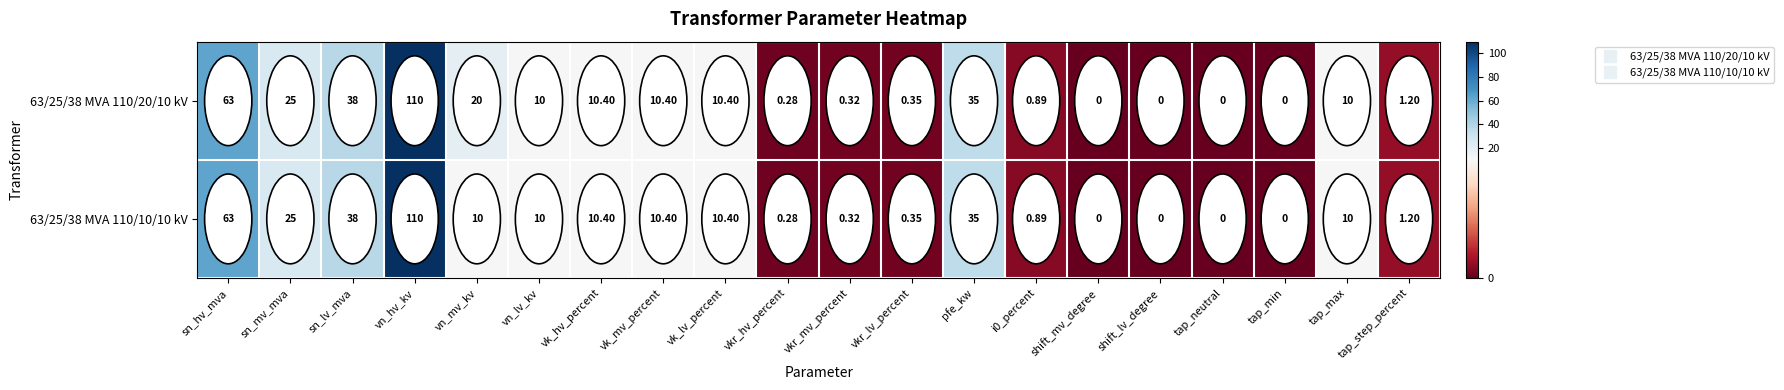

Where does the 63/25/38 MVA 110/20/10 kV series first go above 10?

sn_hv_mva